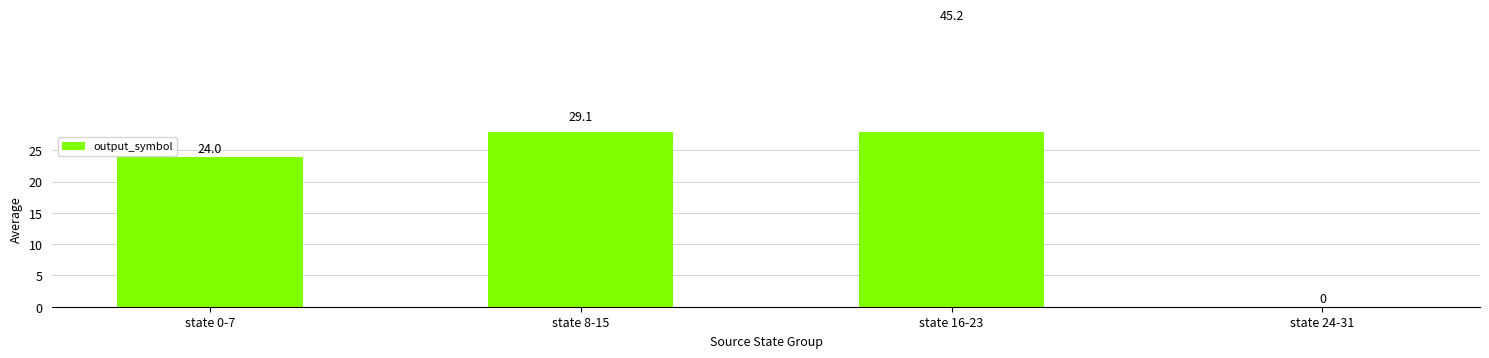

Rank the categories by value from lowest to highest.

state 24-31, state 0-7, state 8-15, state 16-23